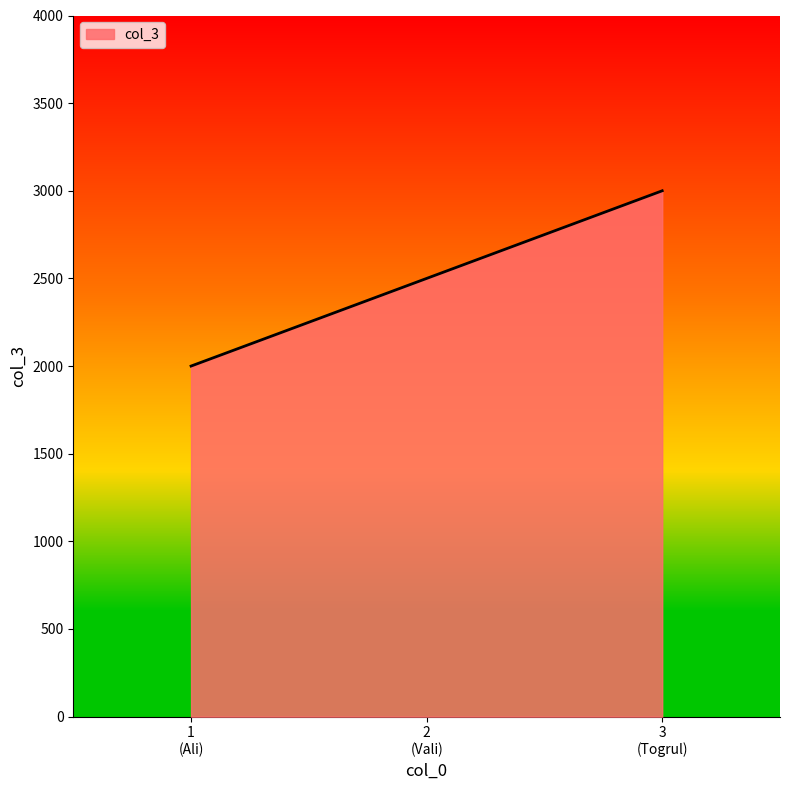

What is the greatest value displayed?

3000